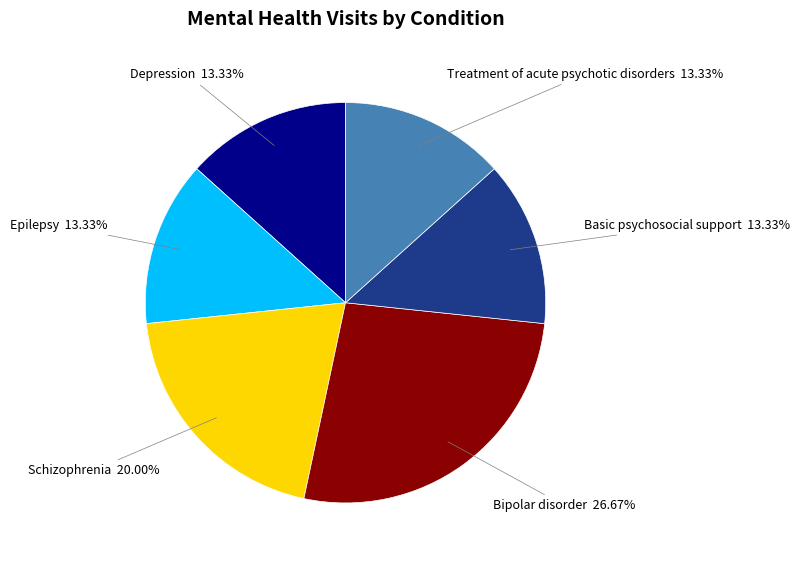

Is there any slice that represents more than half of the pie?

No